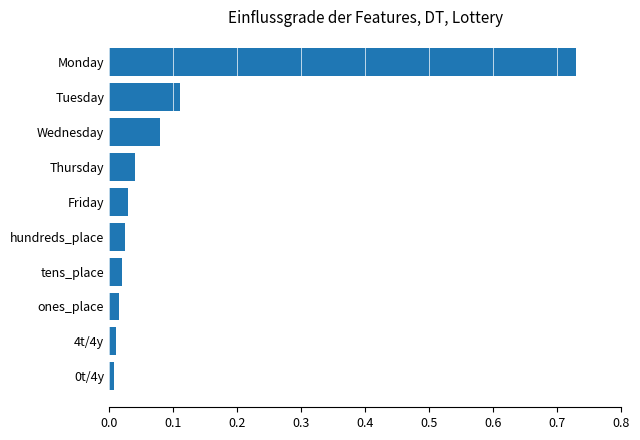

Does the chart contain stacked bars?

No